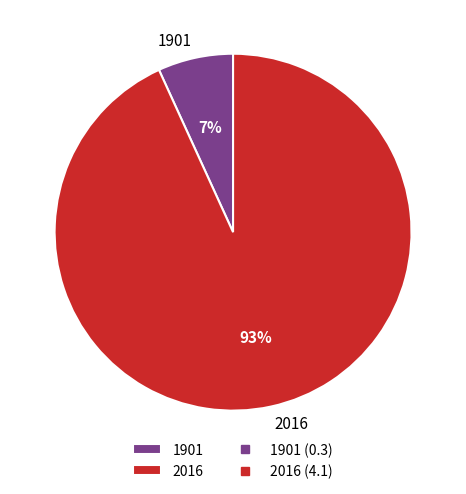

Which slice is the smallest?

1901